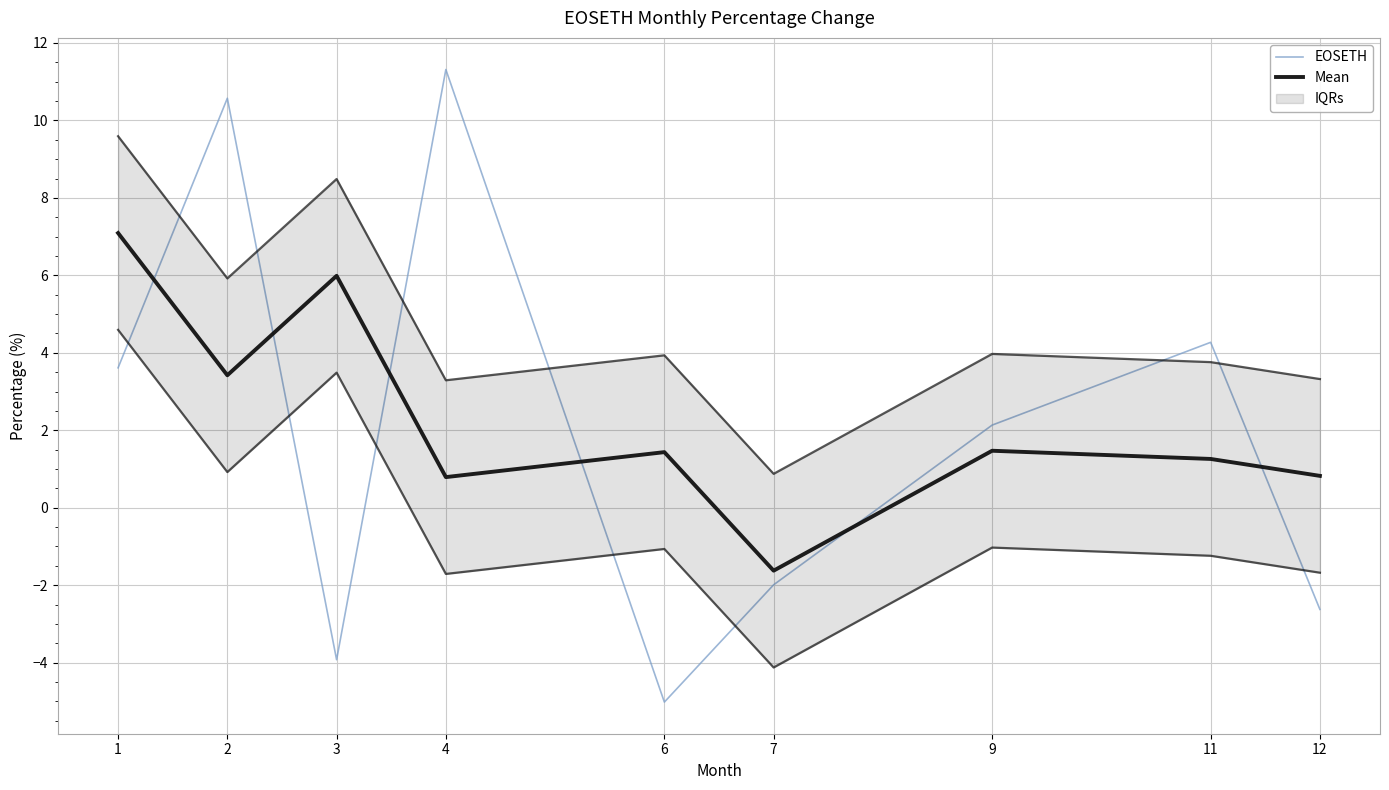

At which category does the chart reach its minimum across all series?

6